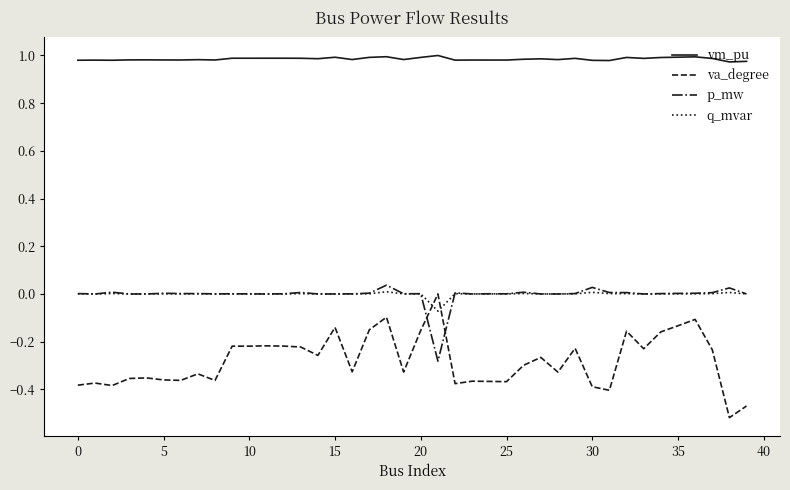

Which series has the largest total across all categories?

vm_pu